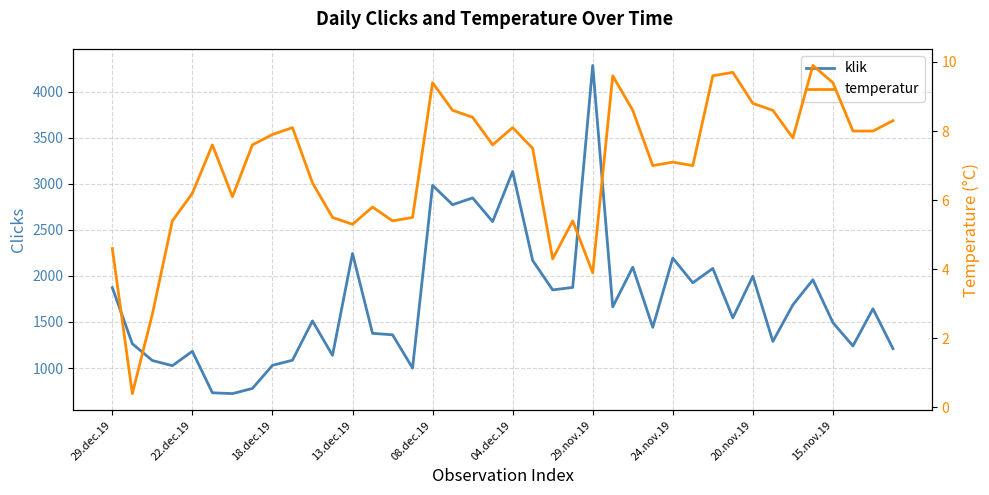

True or false: temperatur has a value of 2.3 at 38.

False